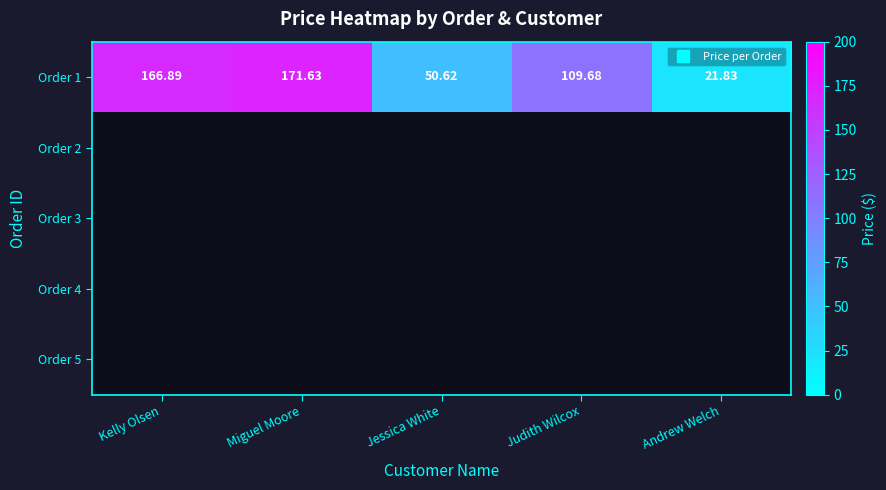

Which label corresponds to the largest value in the chart?

Miguel Moore